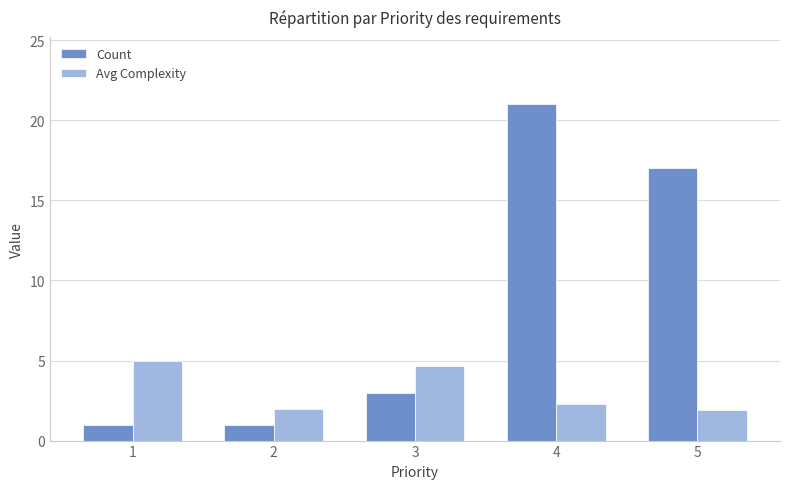

At which label is Avg Complexity closest to 3?

4